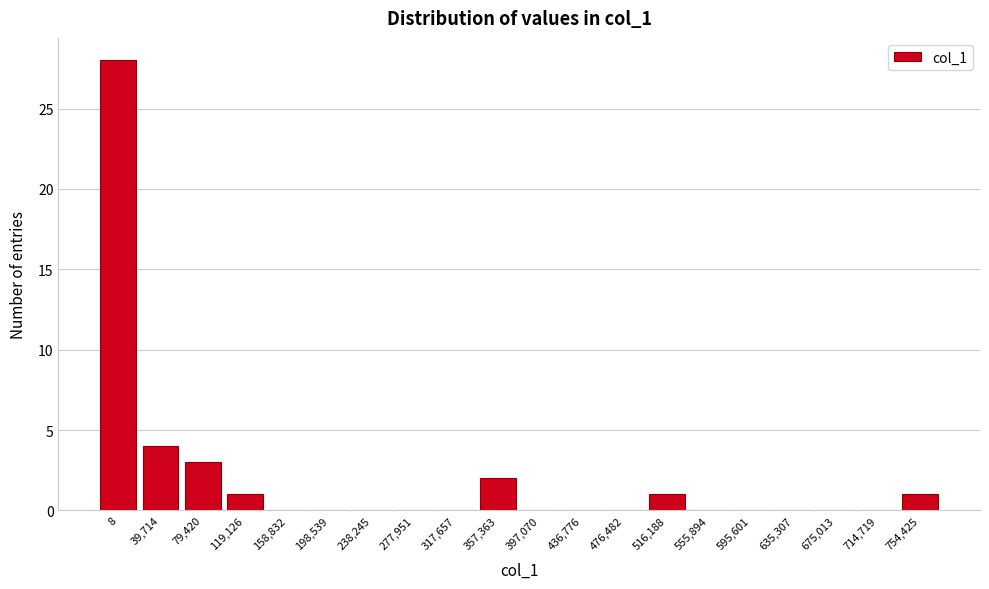

Reading left to right, transcribe all the data shown in this chart.

8=28	39,714=4	79,420=3	119,126=1	158,832=0	198,539=0	238,245=0	277,951=0	317,657=0	357,363=2	397,070=0	436,776=0	476,482=0	516,188=1	555,894=0	595,601=0	635,307=0	675,013=0	714,719=0	754,425=1